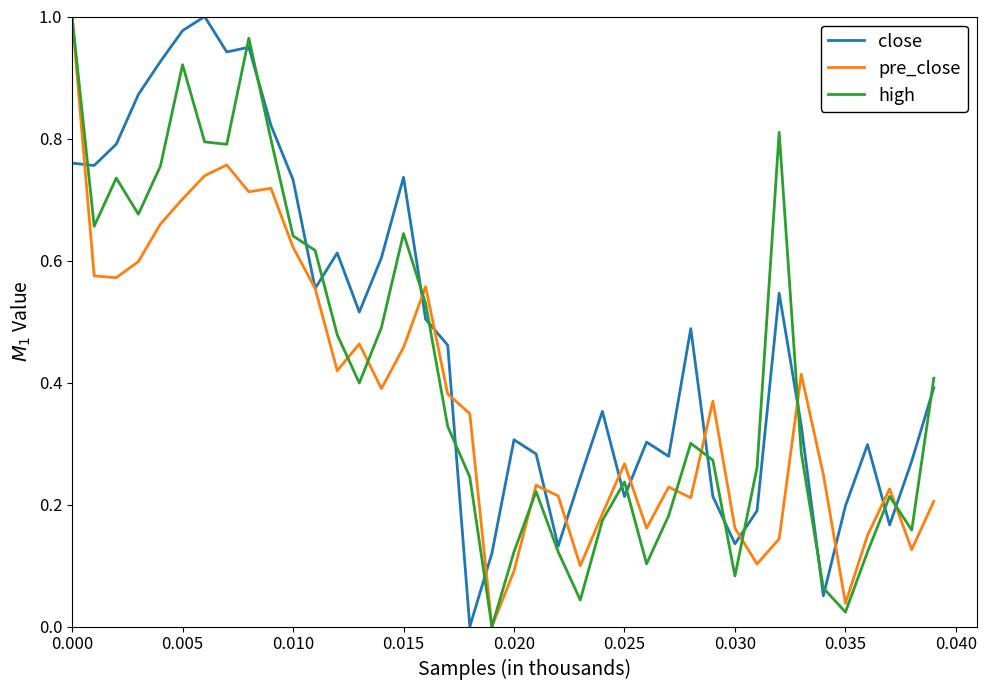

List the series in order of their overall mean, lowest first.

pre_close, high, close